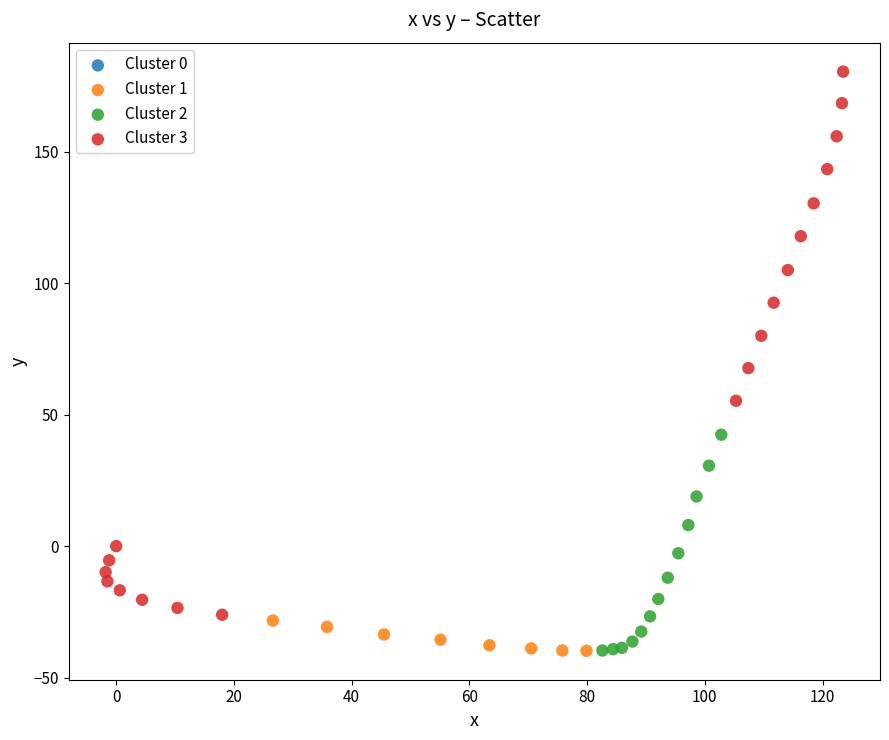

Which series reaches the maximum Y coordinate?

Cluster 3